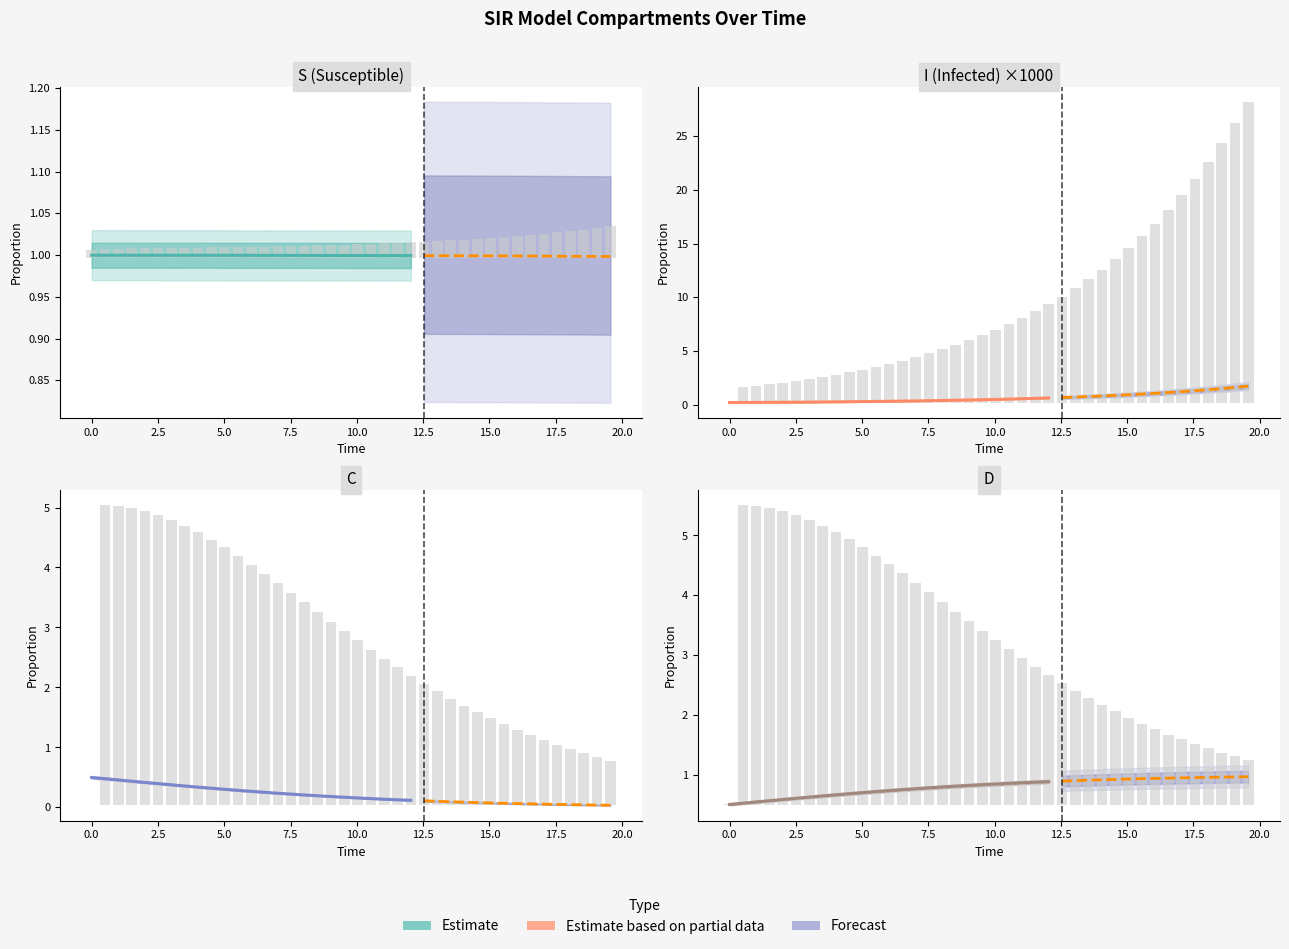

Which has a higher value, 0.0 or 15.0?

15.0